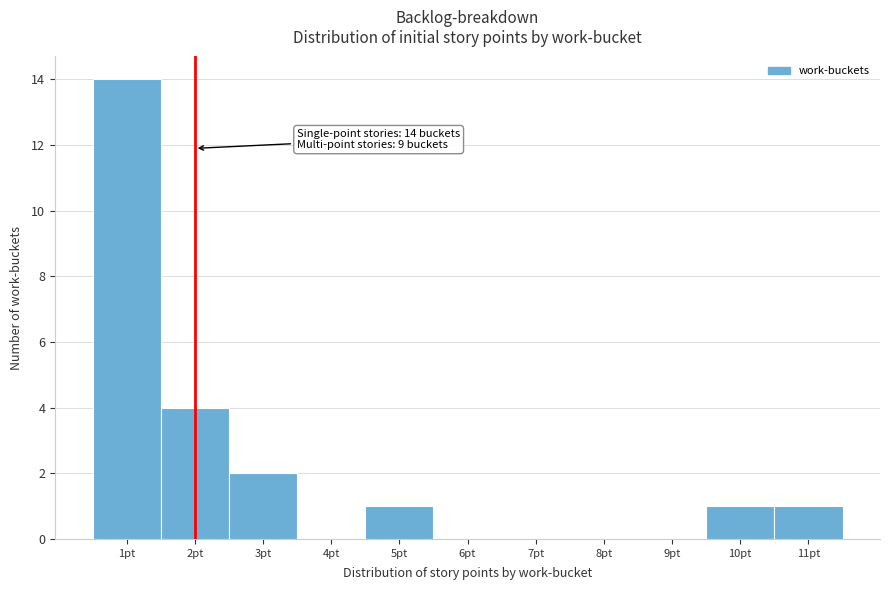

Over which range of the x-axis is the bar tallest?

0.5 to 1.5